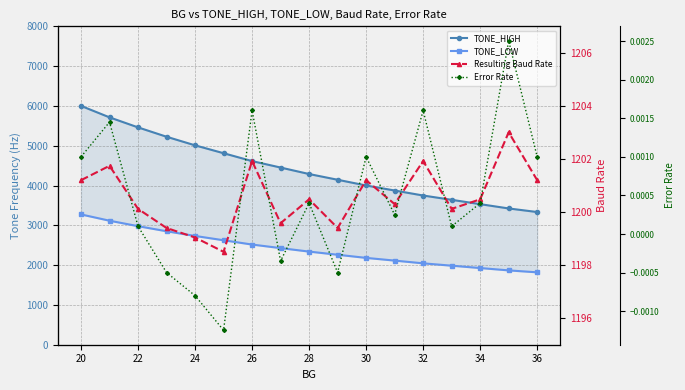

Which series has the largest total across all categories?

TONE_HIGH